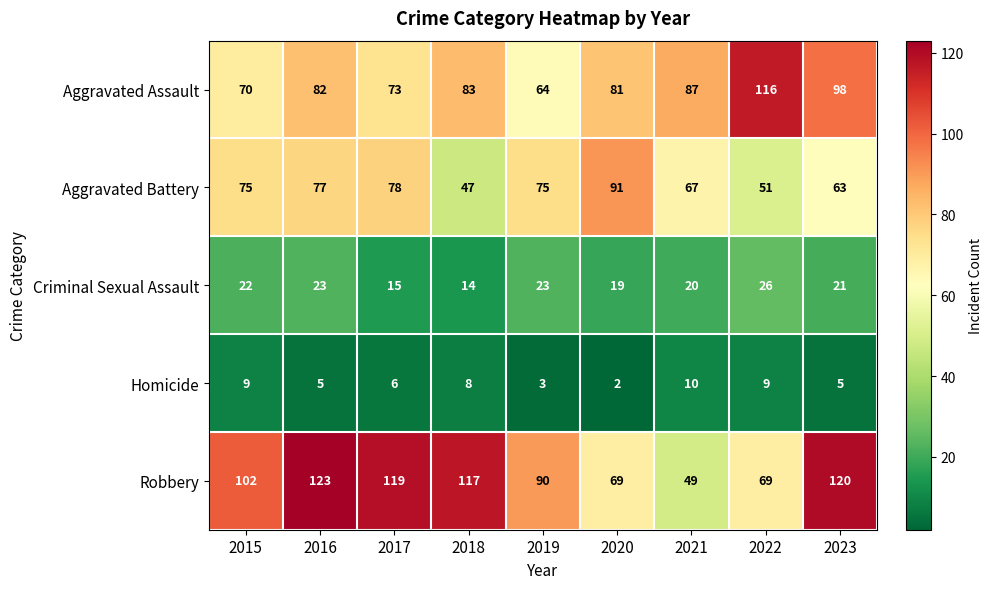

The value of Robbery at 2017 is 167. True or false?

False